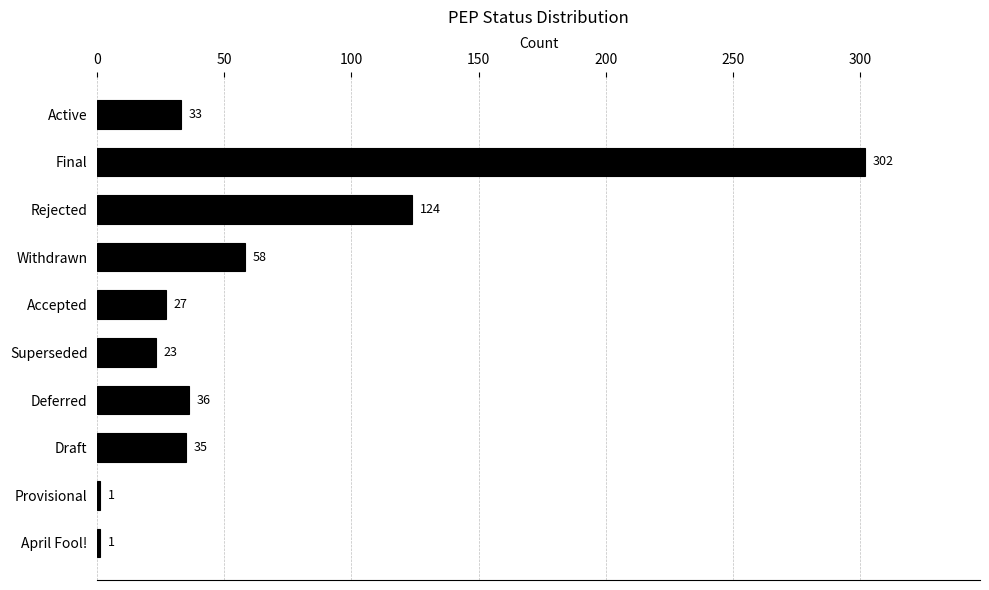

Which category has the highest value across all series?

Final